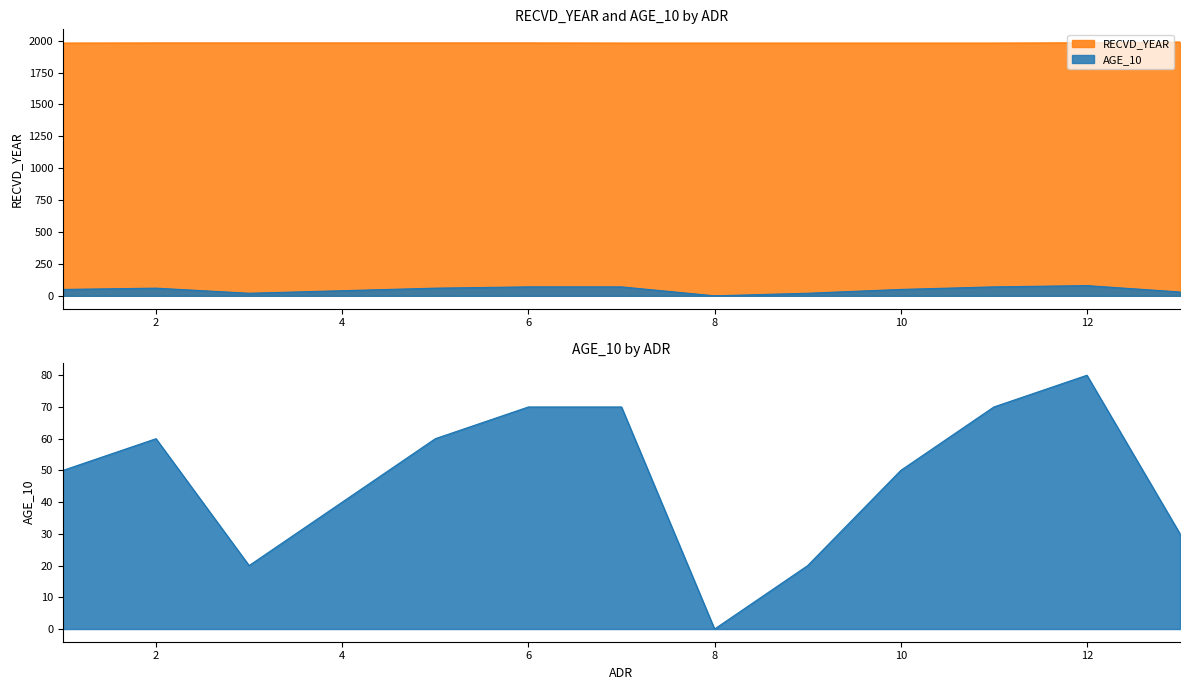

True or false: RECVD_YEAR and AGE_10 cross at least once.

False